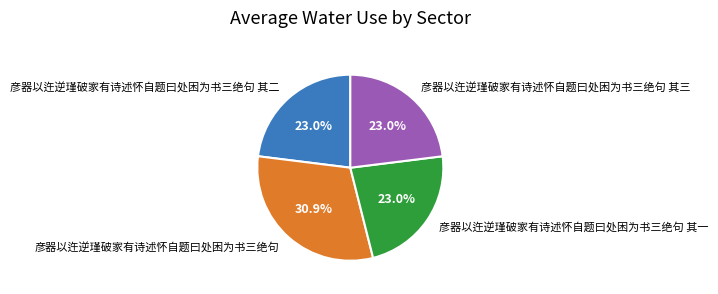

The 彦器以迕逆瑾破家有诗述怀自题曰处困为书三绝句 slice represents 44% of the pie. True or false?

False